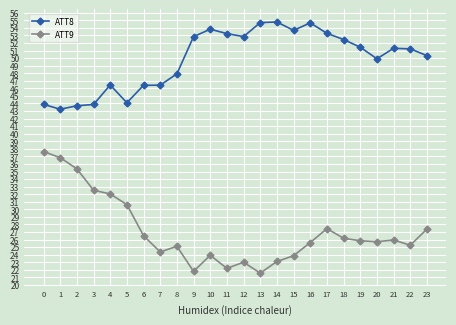

At which label does ATT8 first exceed 51?

9